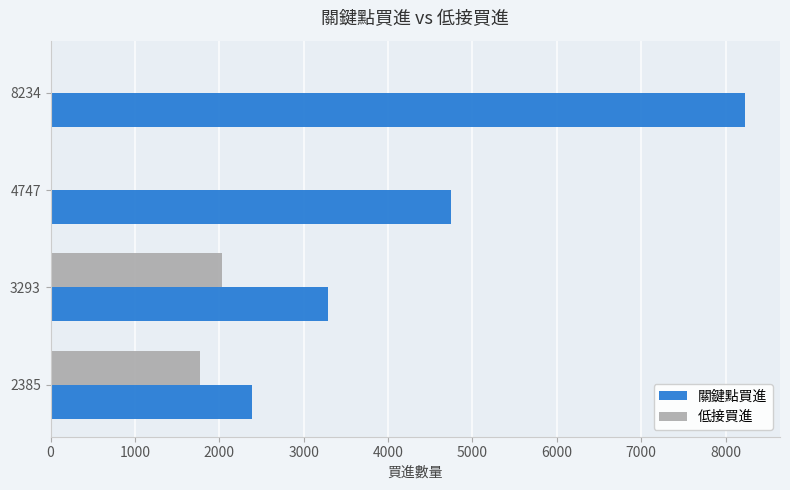

Which series changed the most between 2385 and 3293?

關鍵點買進